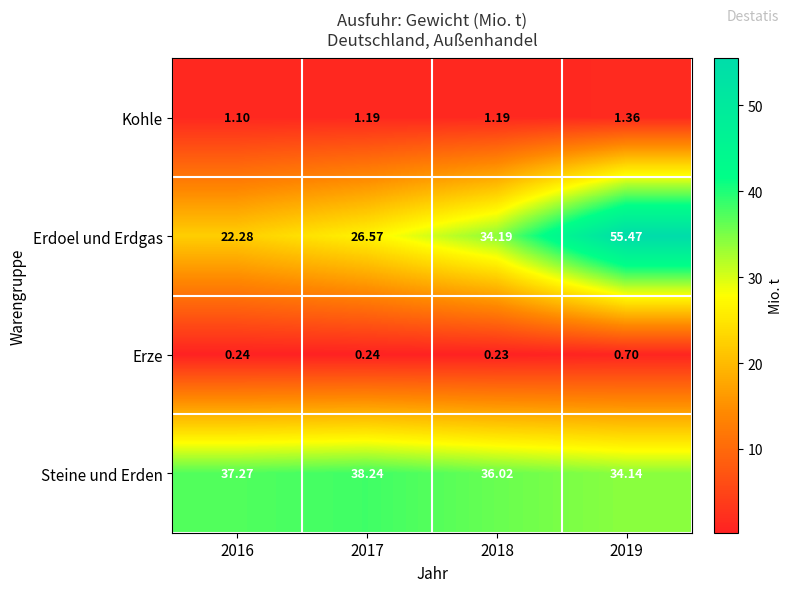

How many data points does each series have?

4